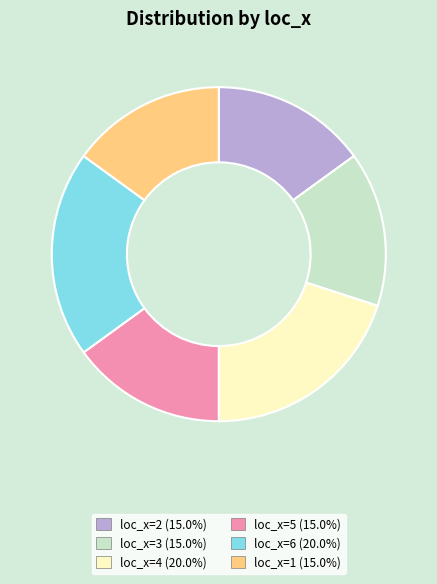

How many slices are in this pie chart?

6